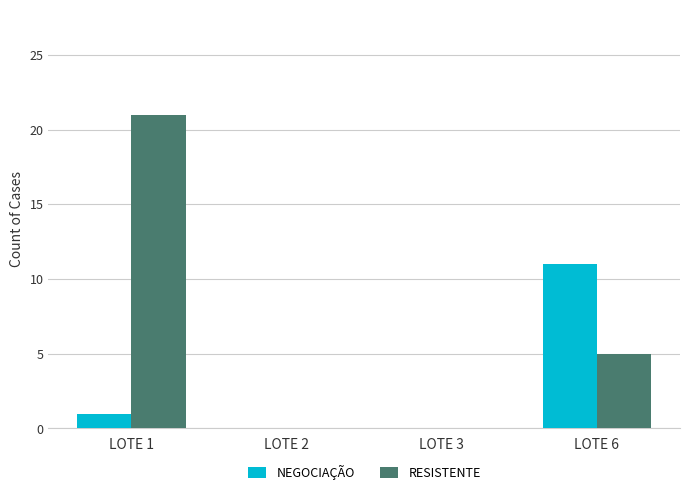

Which series changed the most between LOTE 1 and LOTE 2?

RESISTENTE